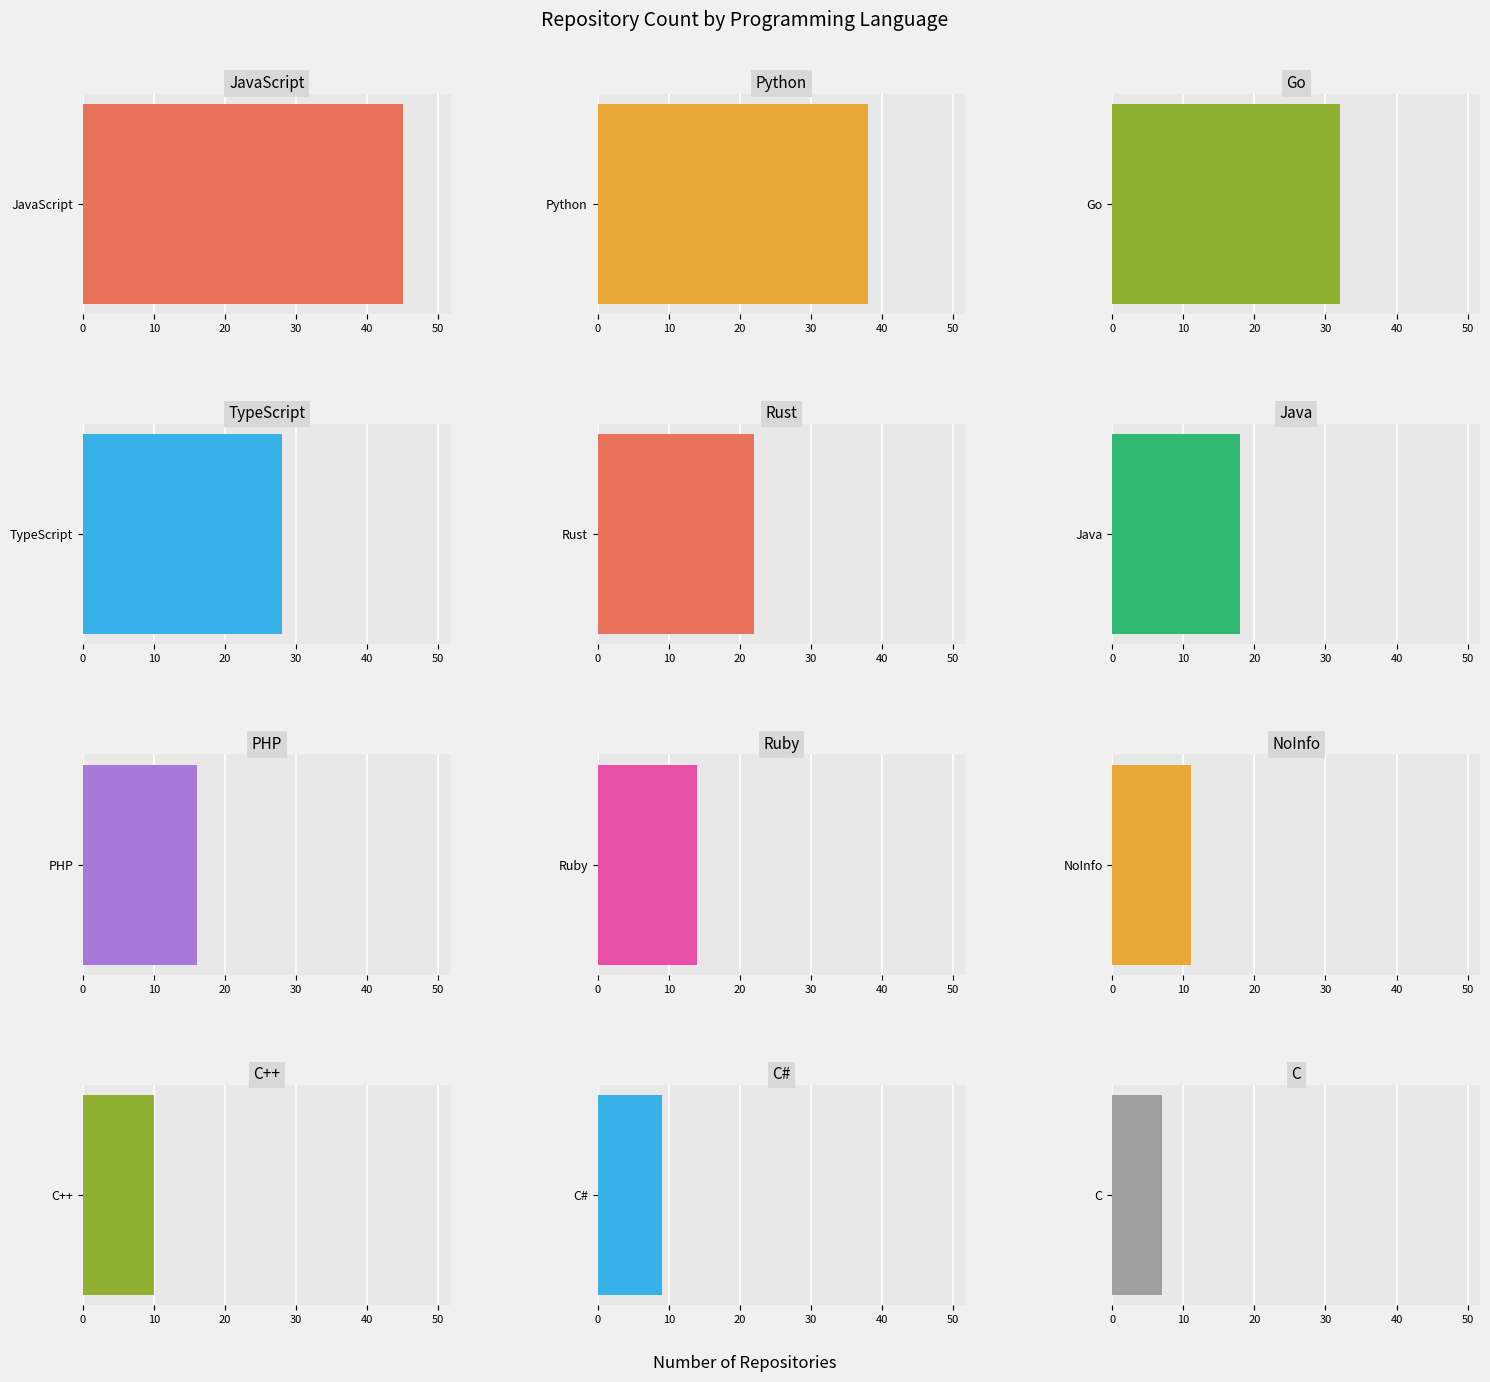

Does the chart contain stacked bars?

No